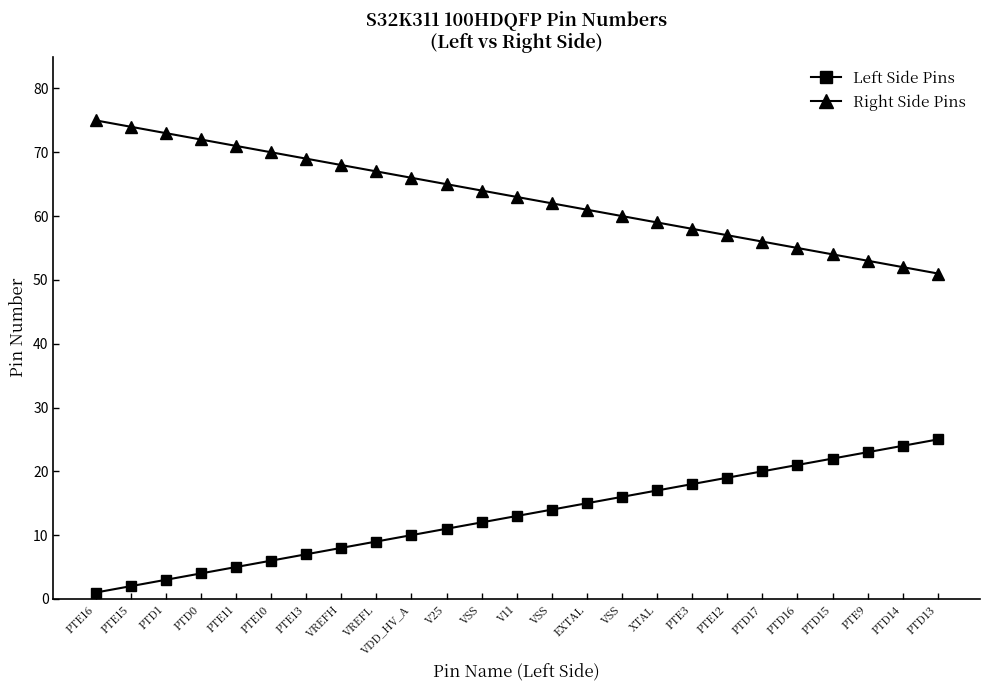

What are all the series names shown in the legend?

Left Side Pins, Right Side Pins